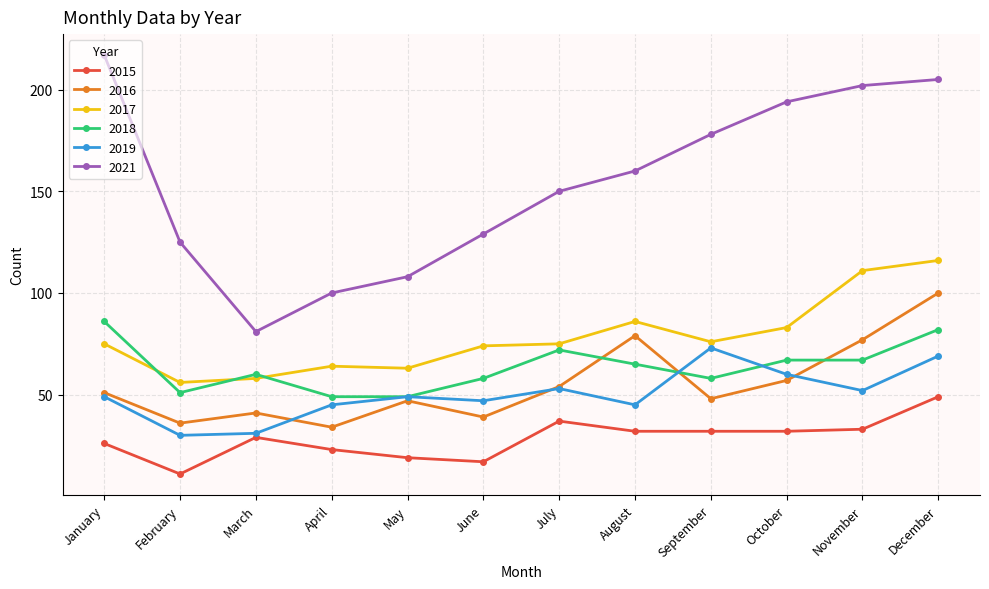

Rank the series by their maximum value, from lowest to highest.

2015, 2019, 2018, 2016, 2017, 2021